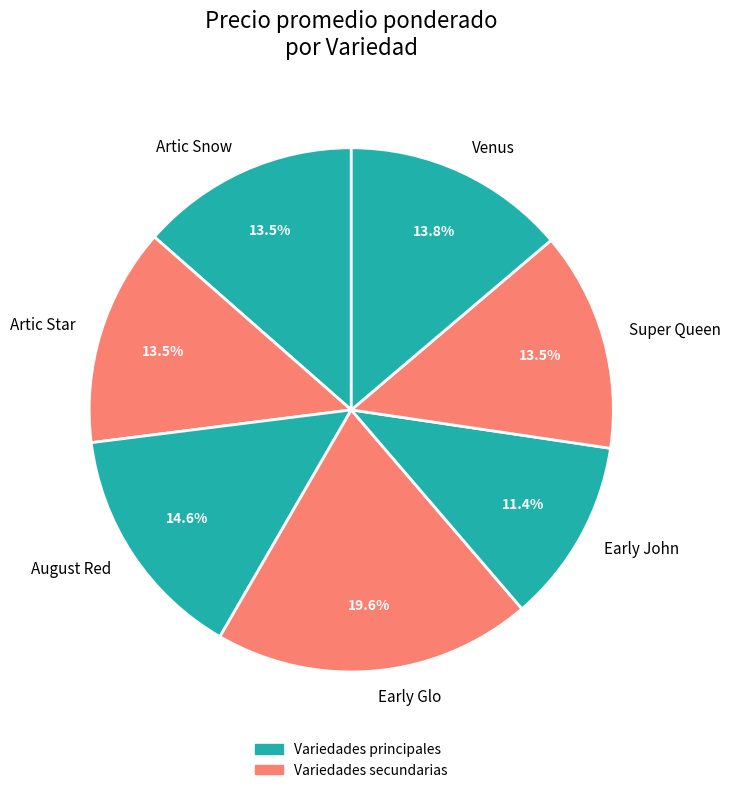

Does Super Queen account for over 50% of the chart?

No